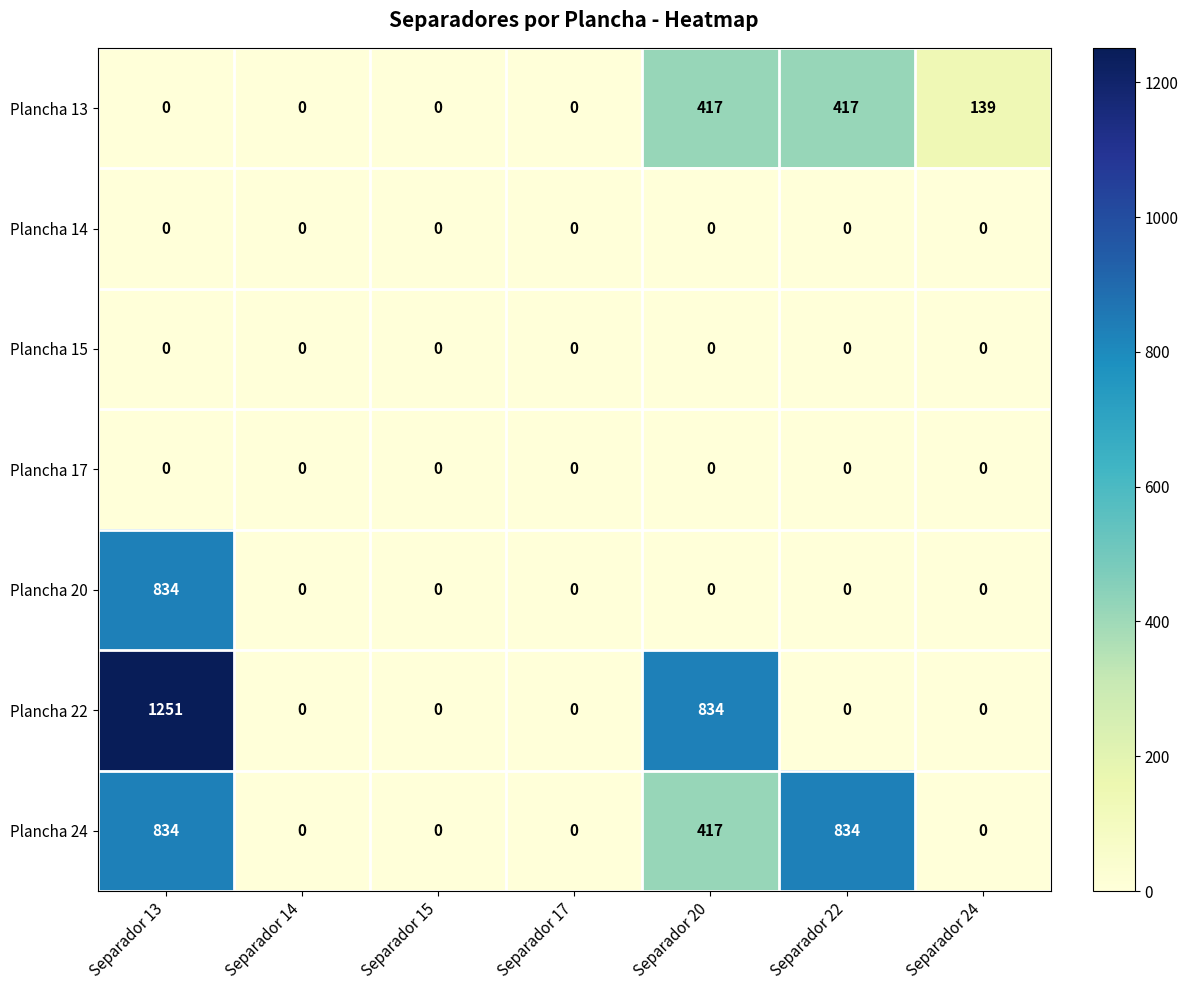

Which series changed the most between Separador 17 and Separador 22?

Plancha 24